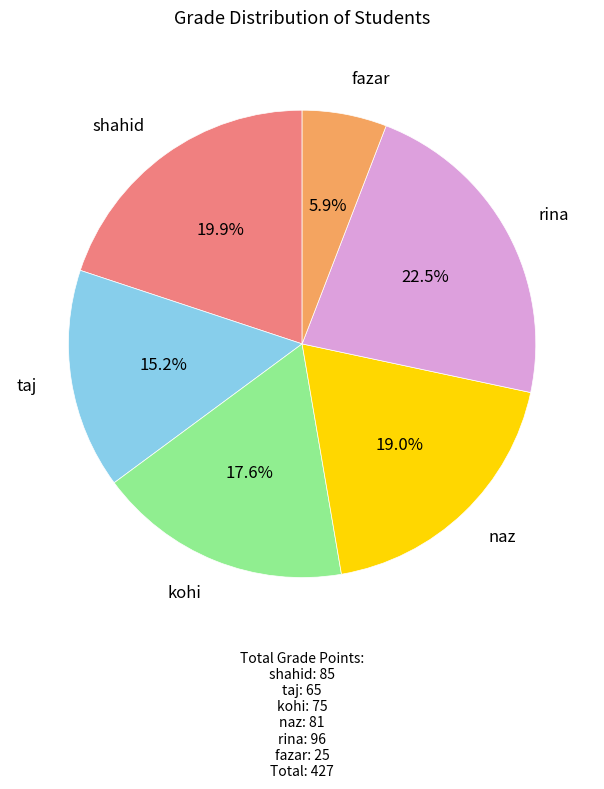

Does naz account for over 50% of the chart?

No